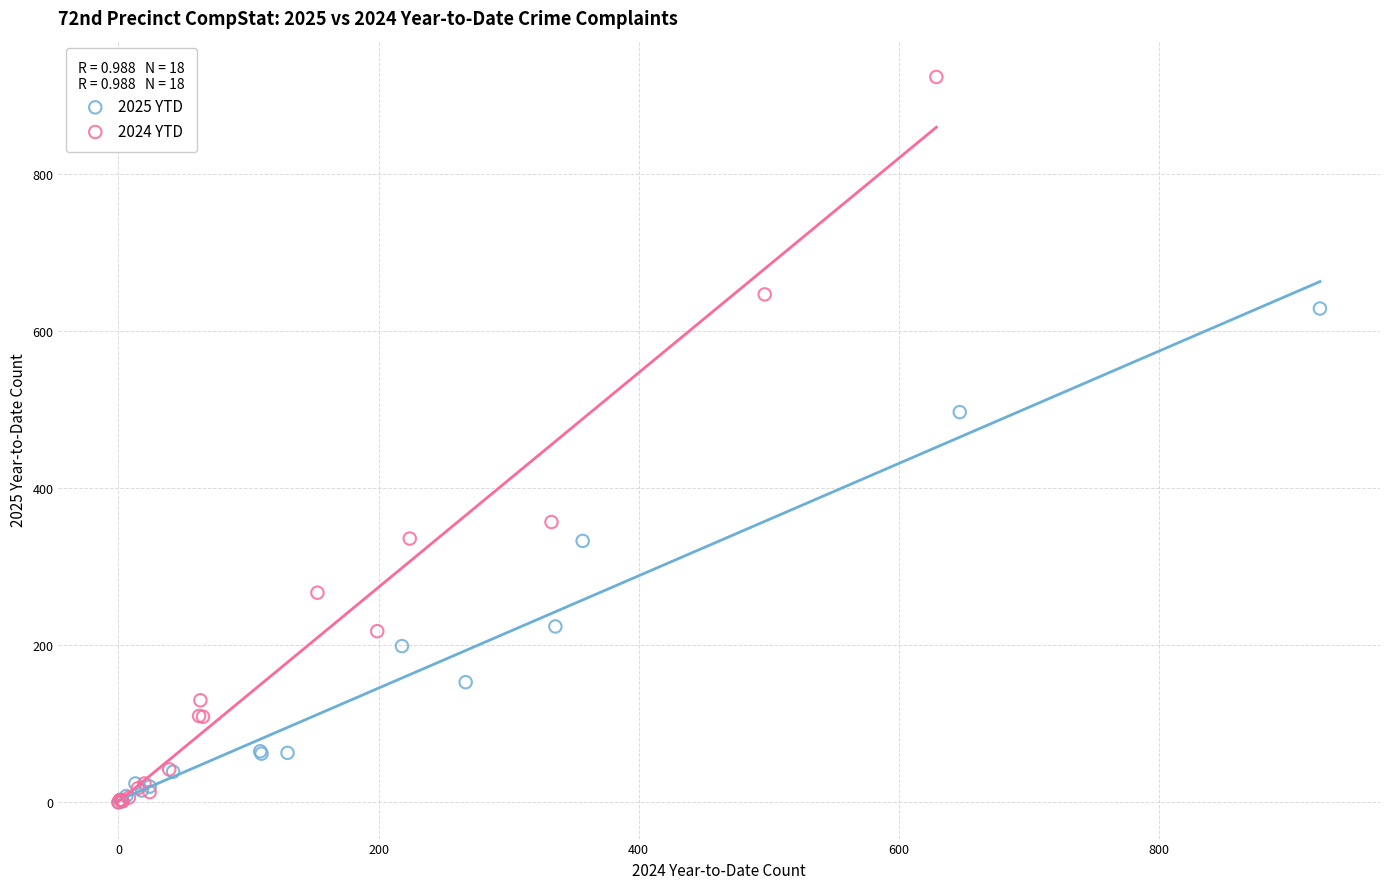

Which series contains the highest Y value?

2024 YTD